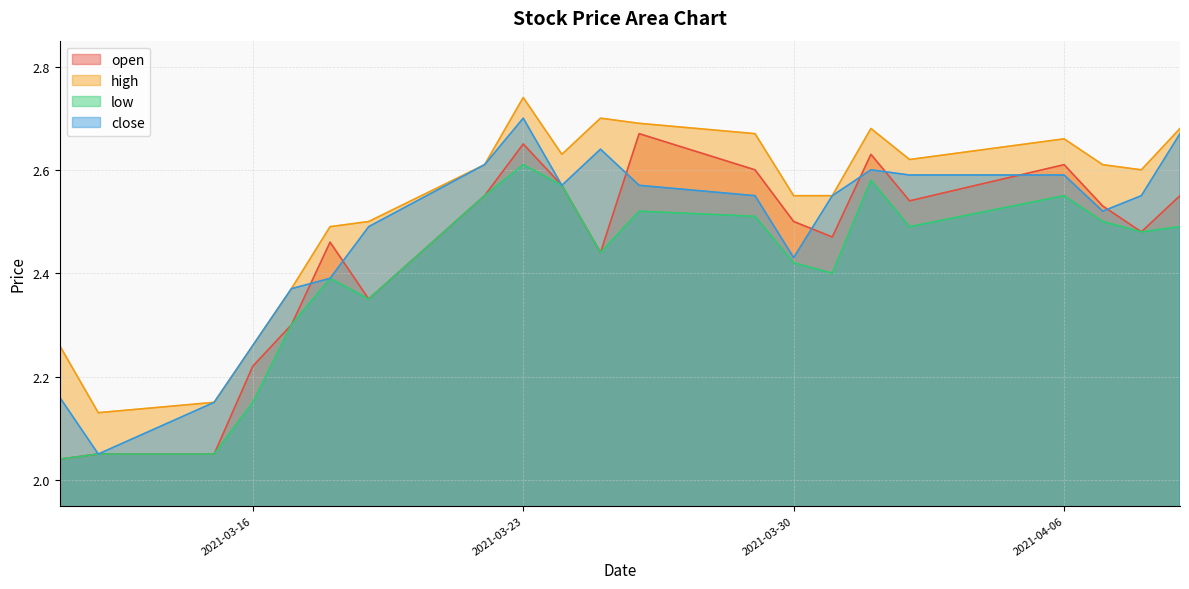

Which has a higher value, 2021-04-06 or 2021-03-16?

2021-04-06